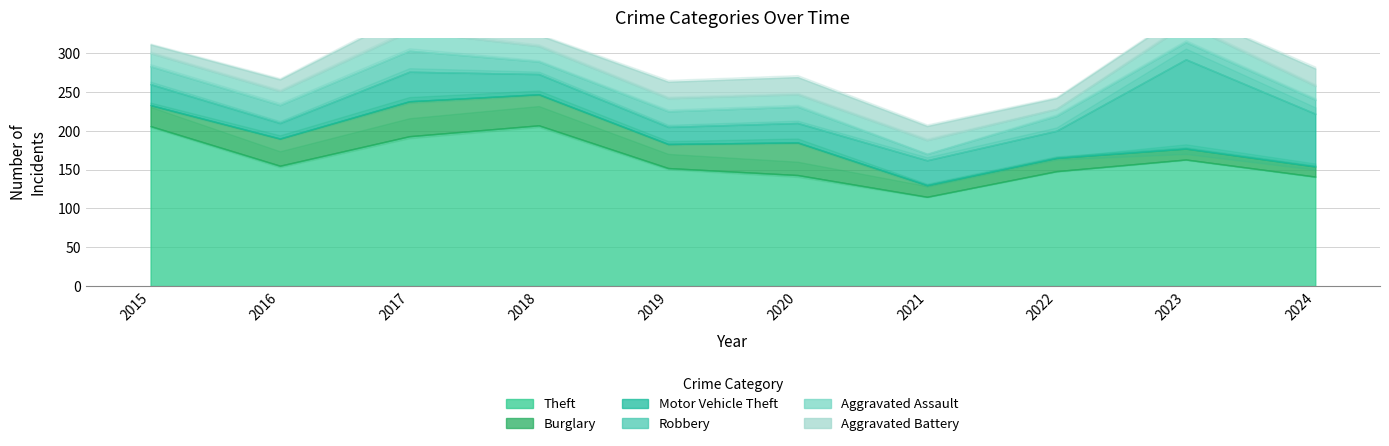

Does the chart display data point markers on the line(s)?

No